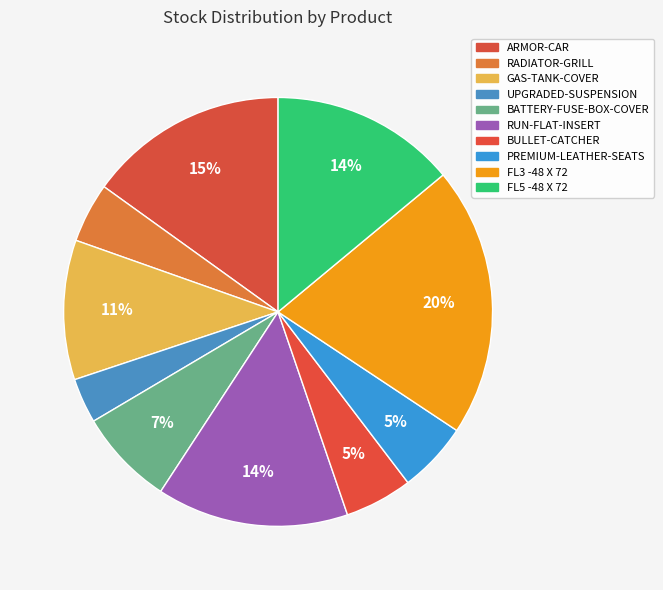

Between RUN-FLAT-INSERT and GAS-TANK-COVER, which is larger?

RUN-FLAT-INSERT